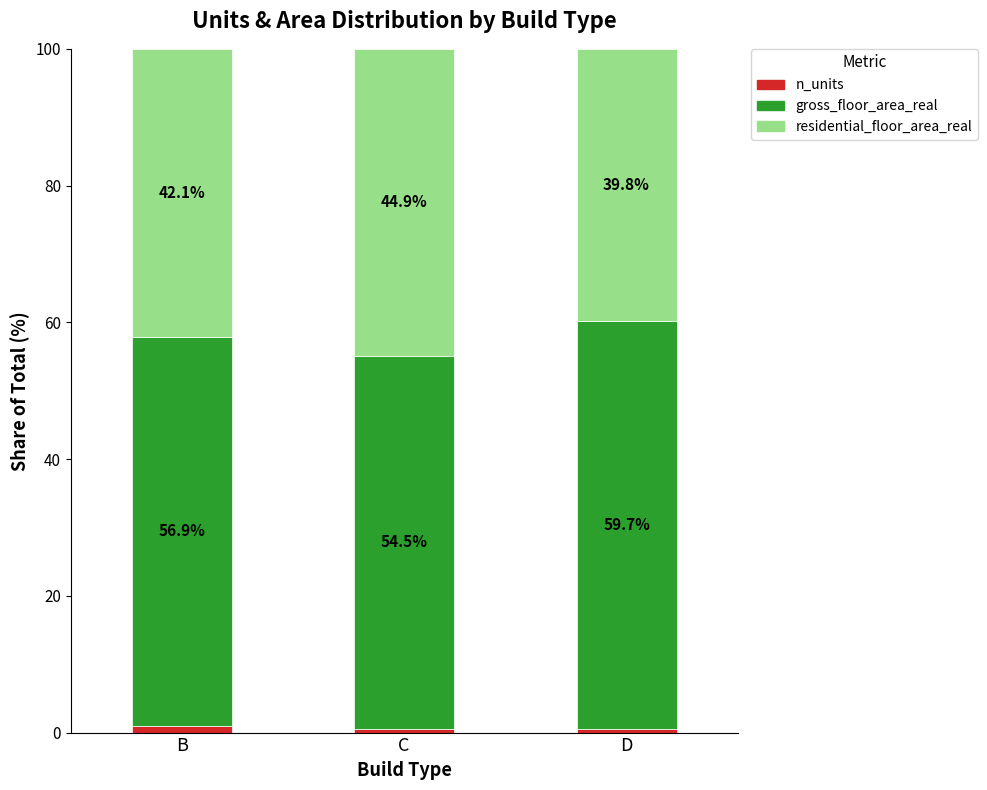

At which label does n_units reach its peak?

B